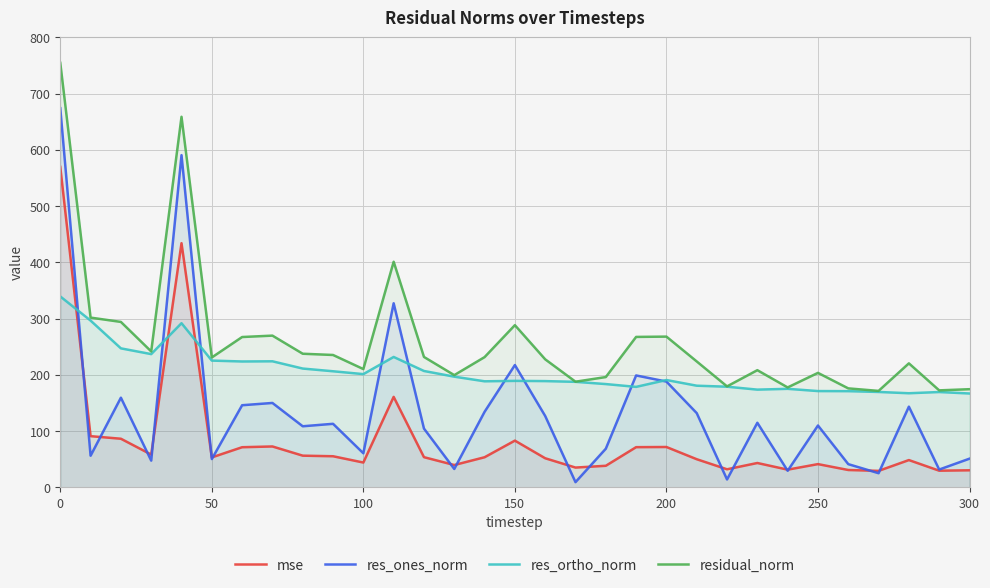

How many interior local peaks does the res_ortho_norm series have?

7